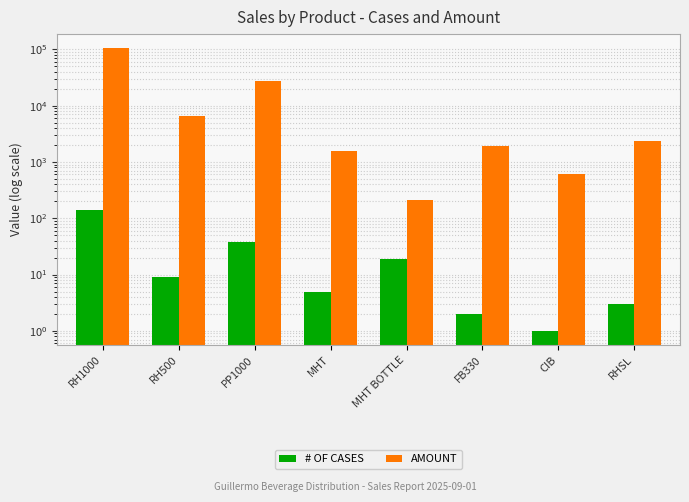

Where is AMOUNT nearest to the value 52431?

PP1000